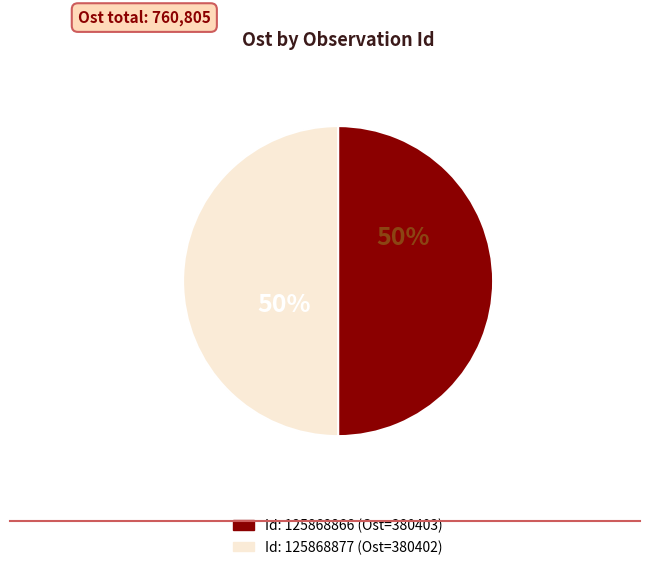

To the nearest percent, what is the average slice percentage?

50%